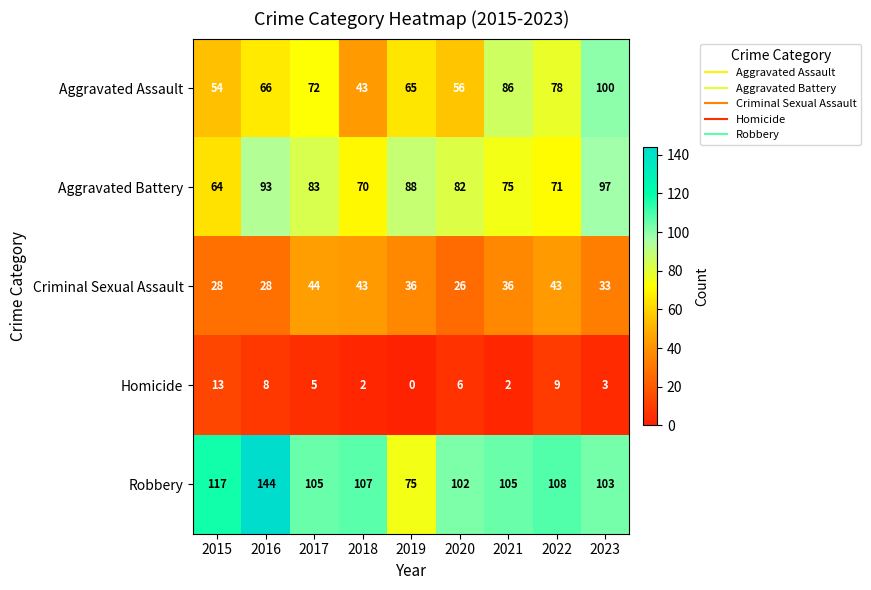

Where is Robbery nearest to the value 109?

2022